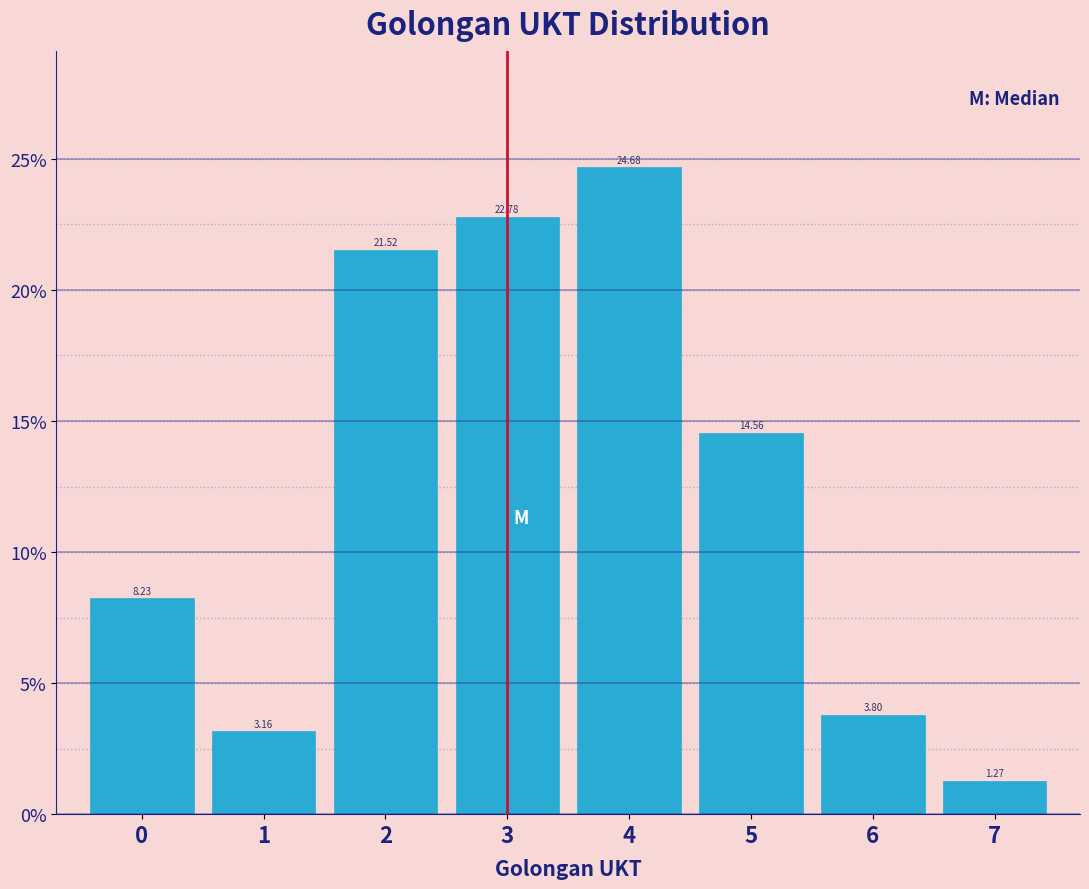

Reading left to right, transcribe this chart: for each bar, give the range it covers on the x-axis and its height.

-0.5 to 0.5: 8.23
0.5 to 1.5: 3.16
1.5 to 2.5: 21.52
2.5 to 3.5: 22.78
3.5 to 4.5: 24.68
4.5 to 5.5: 14.56
5.5 to 6.5: 3.80
6.5 to 7.5: 1.27